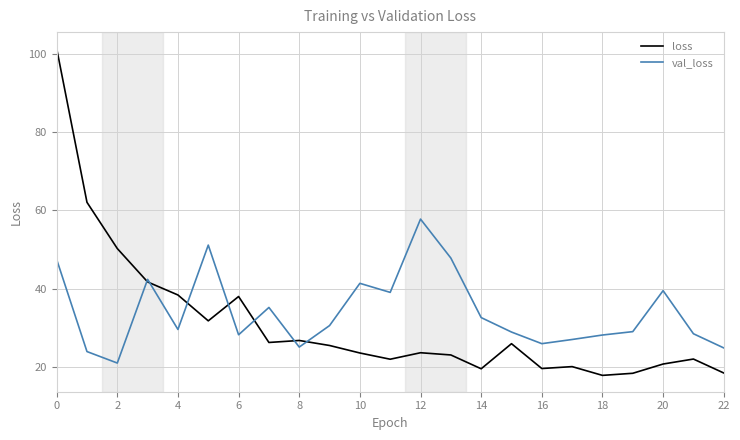

Which series has the widest spread of values?

loss